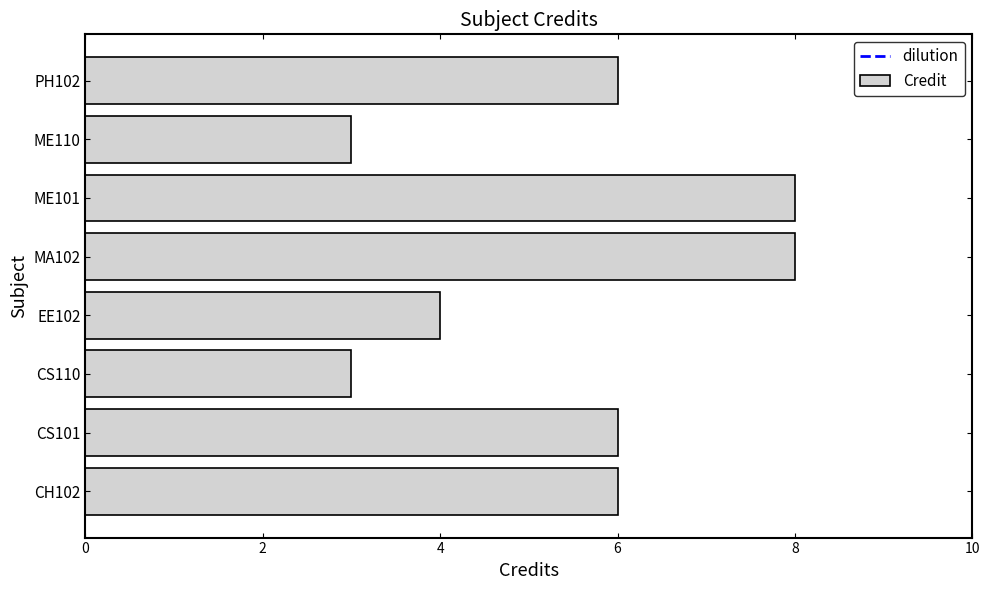

The value at CS101 is 6. True or false?

True